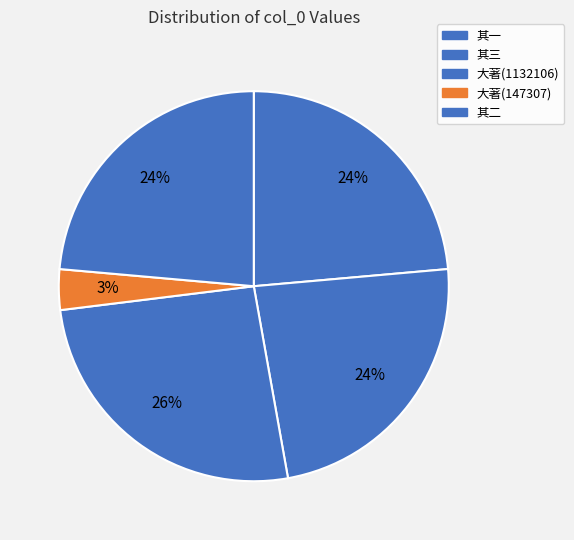

How many segments does this pie chart have?

5